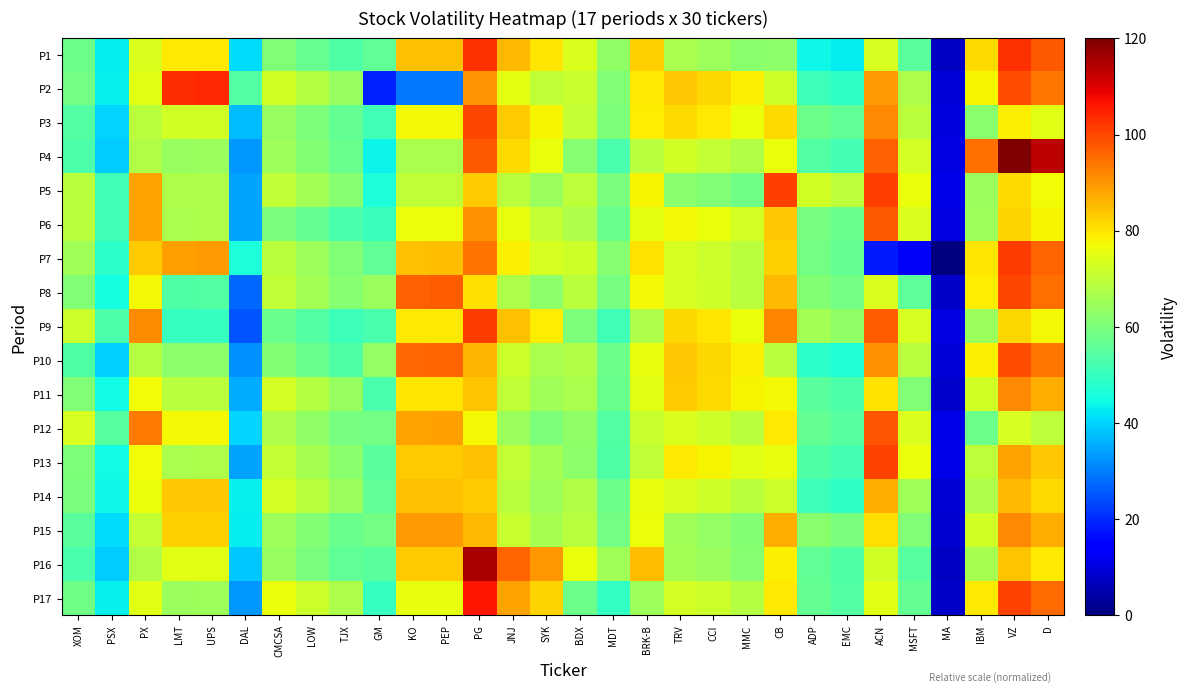

Between BDX and MA, which series saw the biggest shift?

P7